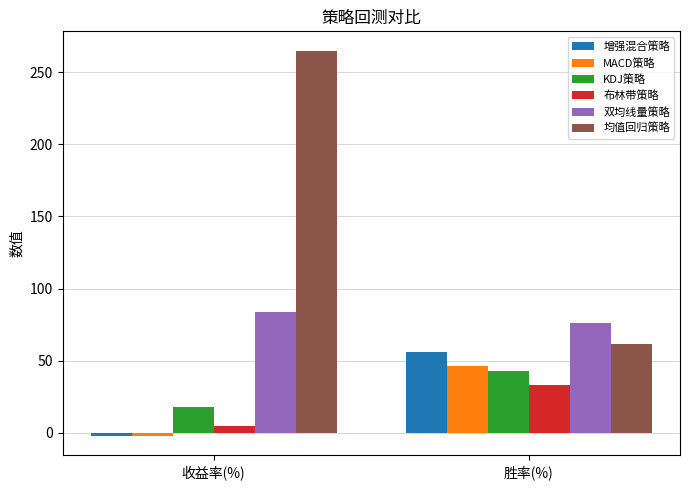

Is it true that 布林带策略 equals 4.5 at 收益率(%)?

True